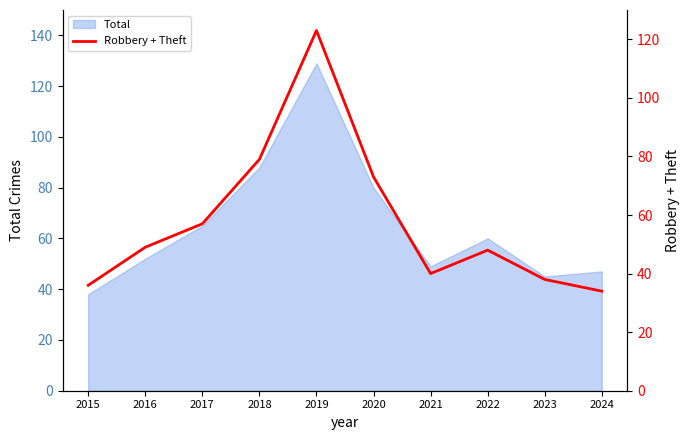

At which label is Total closest to 83?

2020